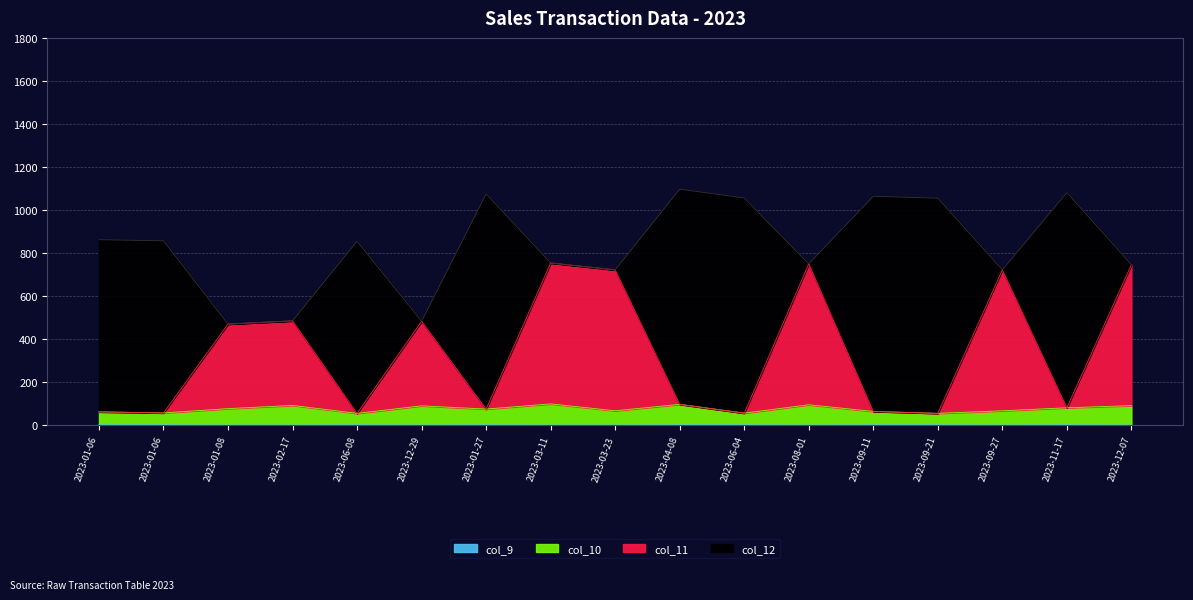

What is the difference between the col_10 values at 2023-06-04 and 2023-06-08?

1